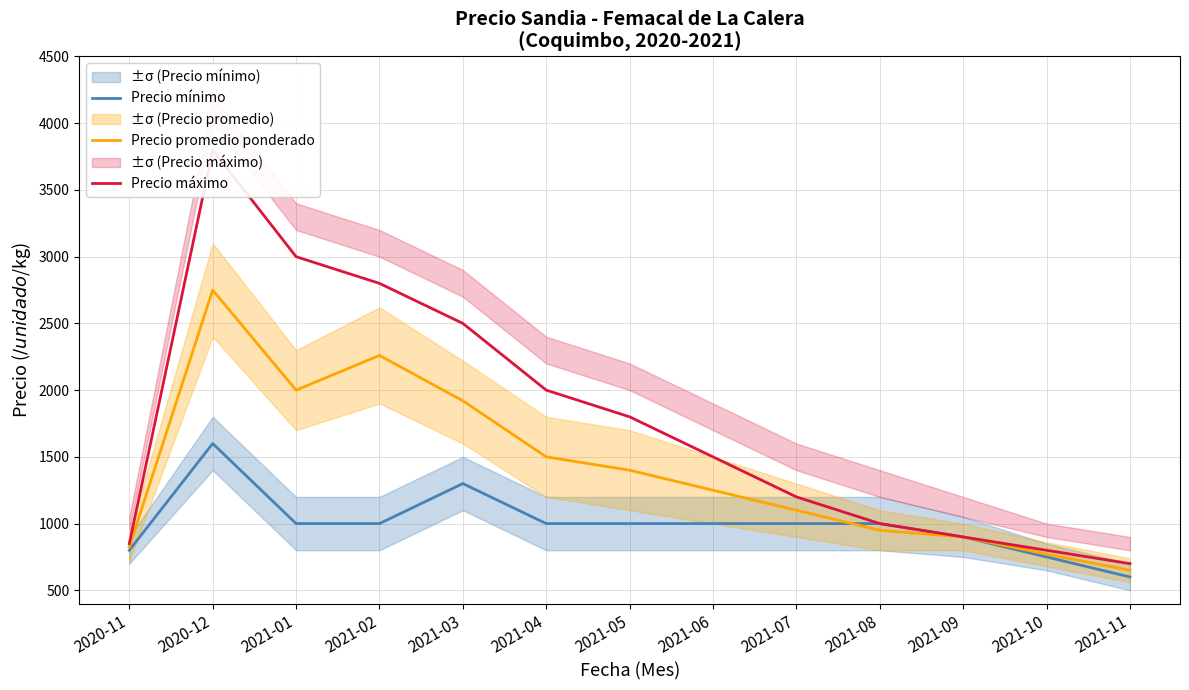

True or false: Precio máximo has more than 0 interior local peaks.

True